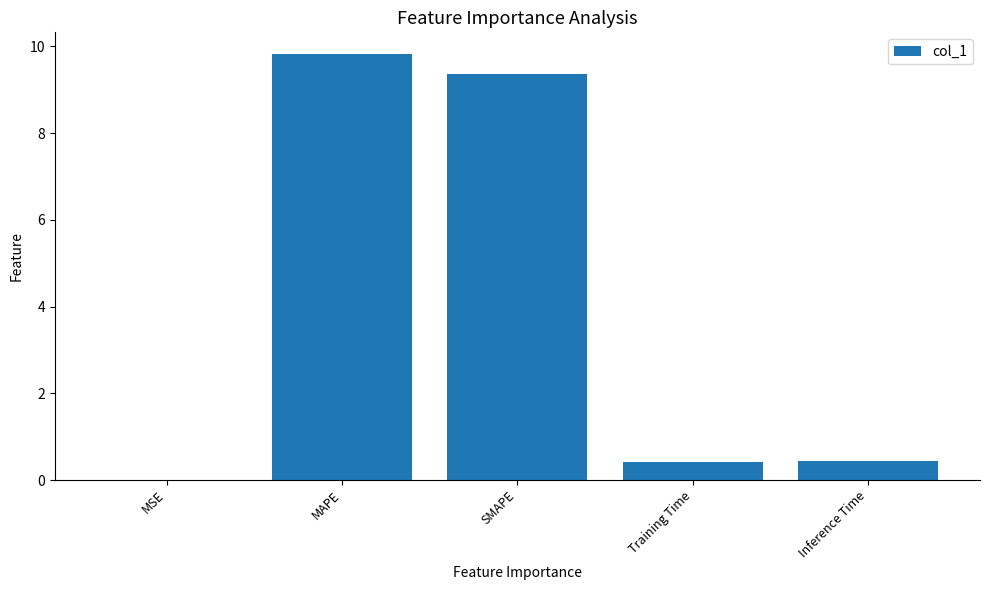

What is the sum of the values at Inference Time and MAPE?

10.3